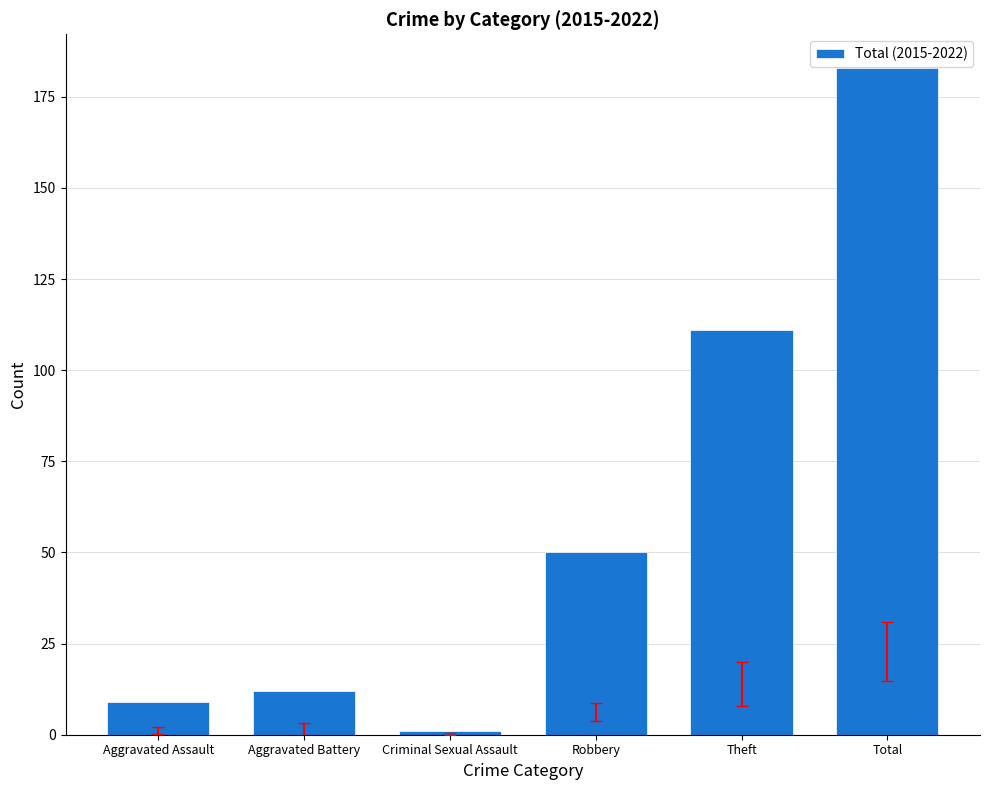

Approximately how many times larger is the value at Total compared to Theft?

1.6